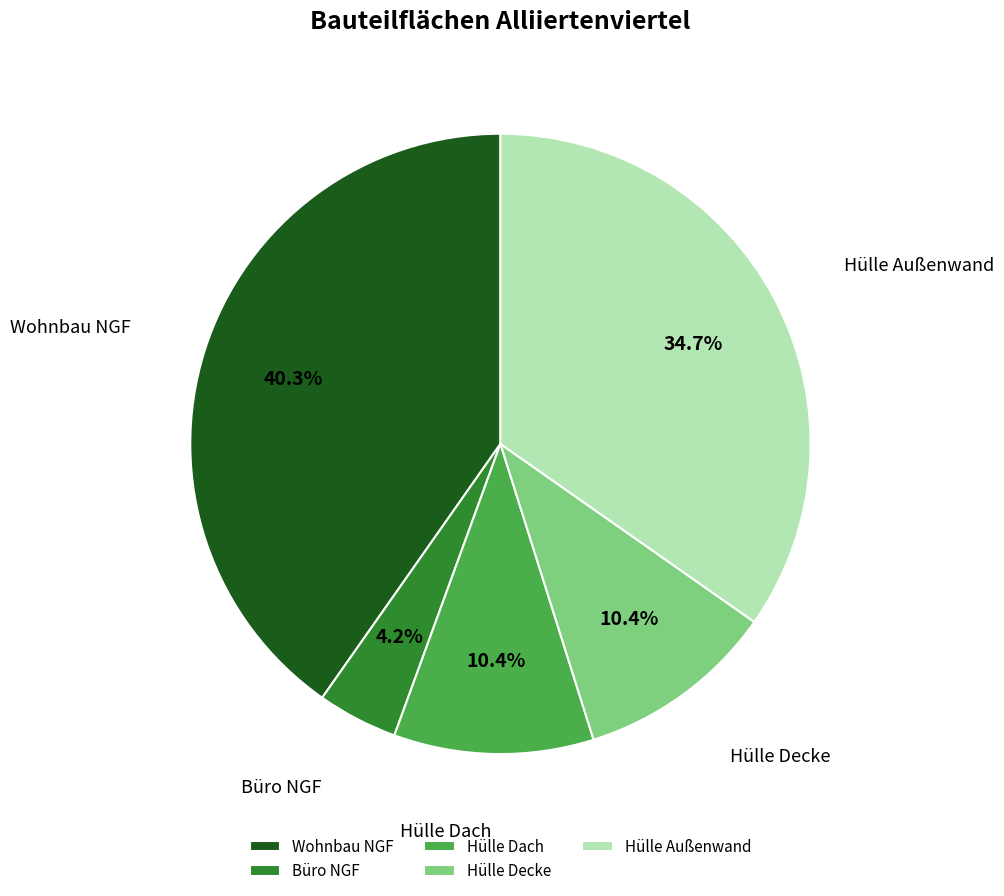

How many slices are in this pie chart?

5